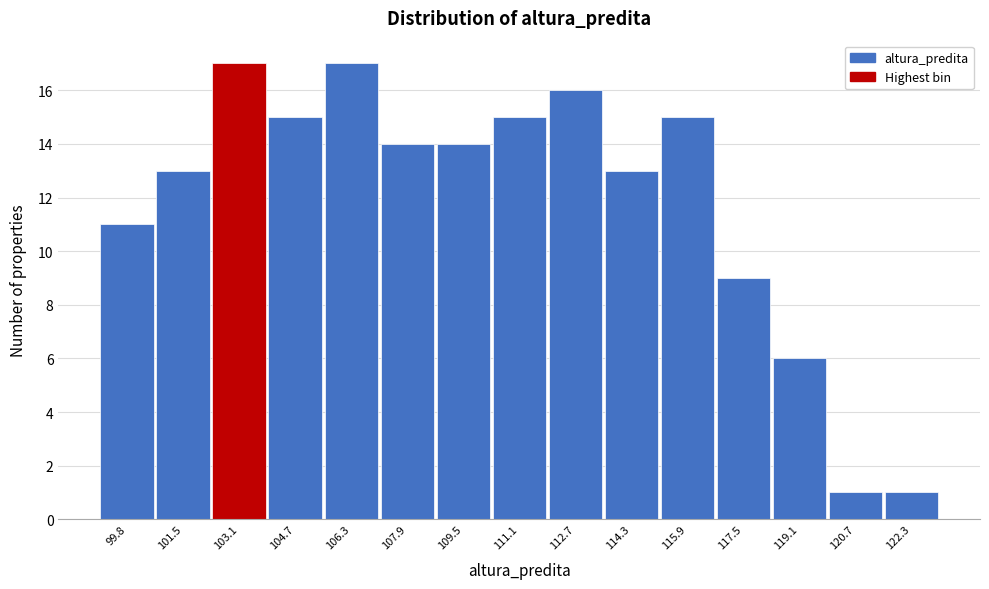

Reading right to left, list all the values displayed in this chart.

122.3=1	120.7=1	119.1=6	117.5=9	115.9=15	114.3=13	112.7=16	111.1=15	109.5=14	107.9=14	106.3=17	104.7=15	103.1=17	101.5=13	99.8=11